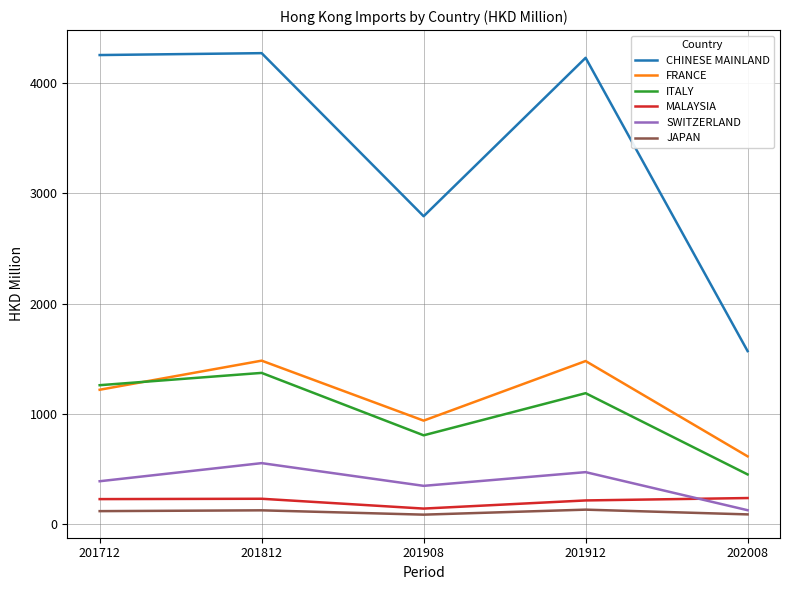

Between 201812 and 201908, which series saw the biggest shift?

CHINESE MAINLAND